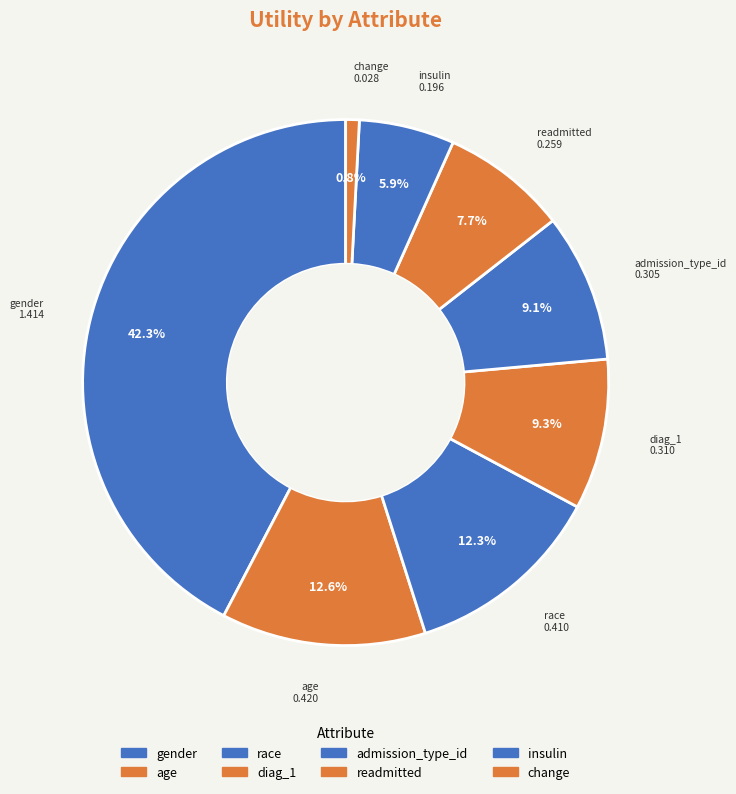

Count the number of slices in the pie.

8